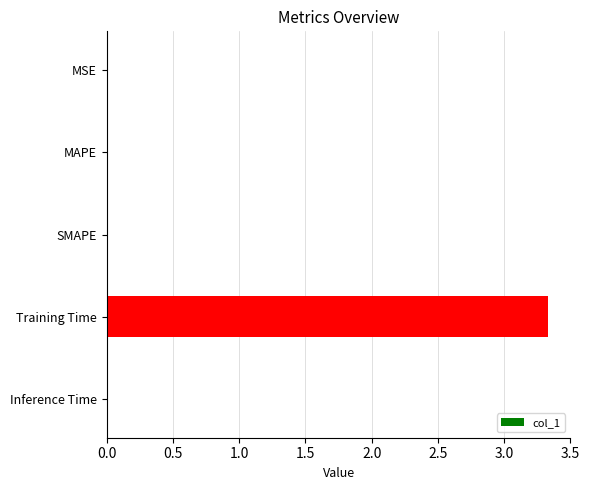

What is the maximum value shown in the chart?

3.3